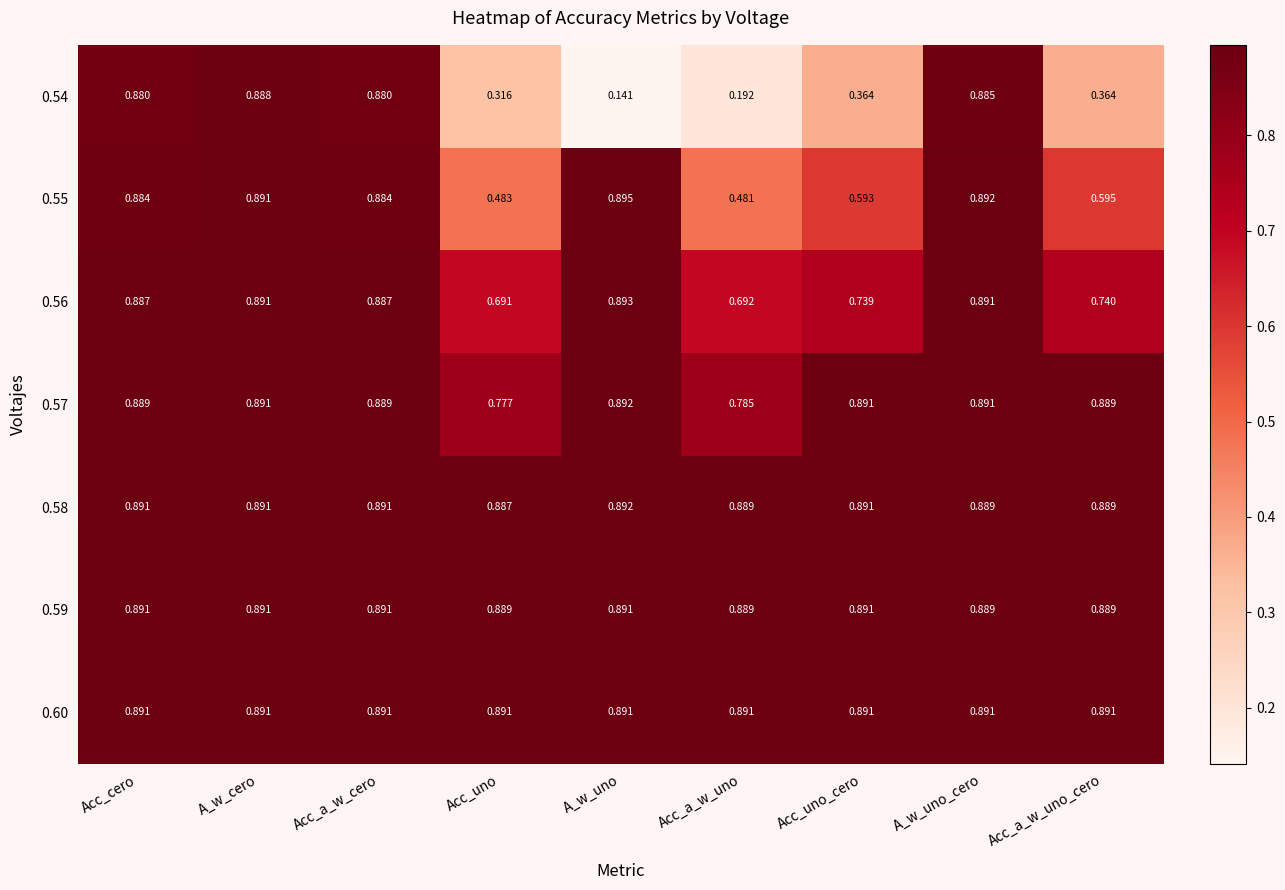

Where is 0.57 nearest to the value 0?

Acc_uno